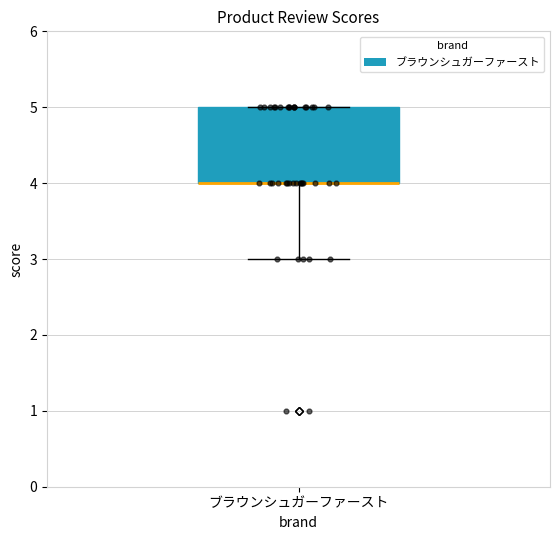

Read this box plot against the y-axis: the position of the median line, the range covered by the box, and the ends of both whiskers. The values are not printed on the chart, so give them approximately, as read against the axis.

median 4 (drawn on the box's lower edge), box 4 to 5, whiskers 3 to 5